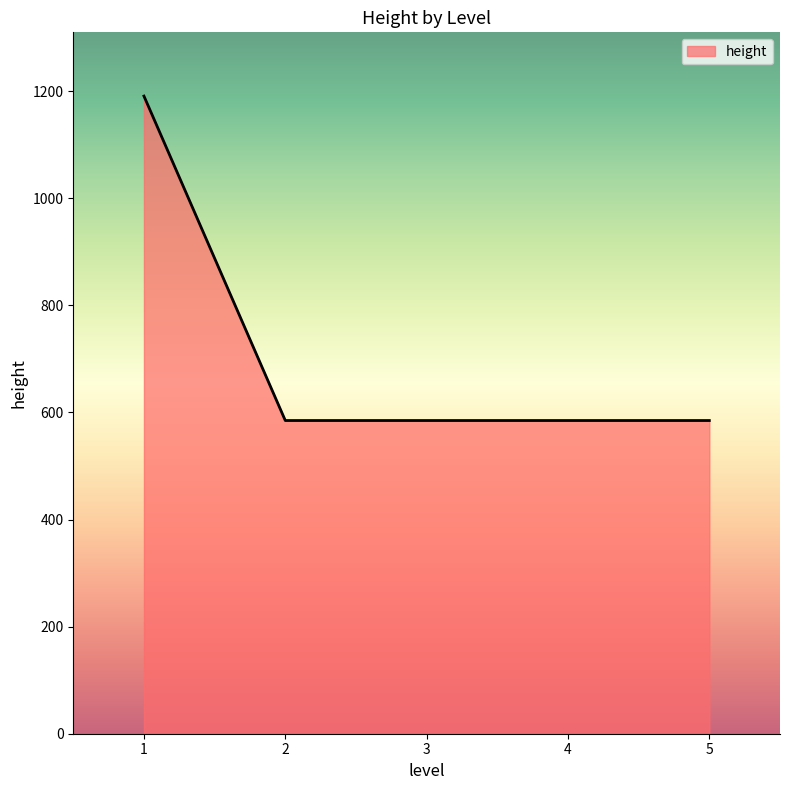

What is the change in value from 1 to 2?

-606